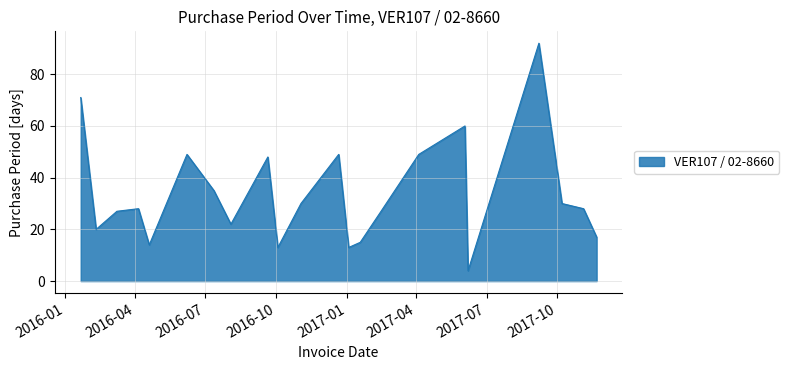

What is the average value?

34